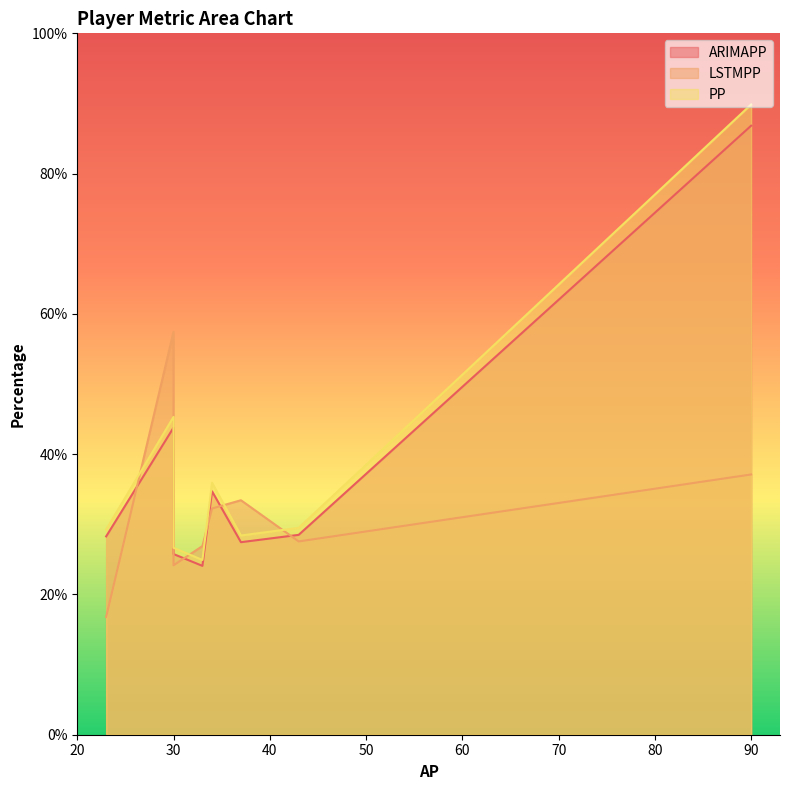

What are all the series names shown in the legend?

ARIMAPP, LSTMPP, PP